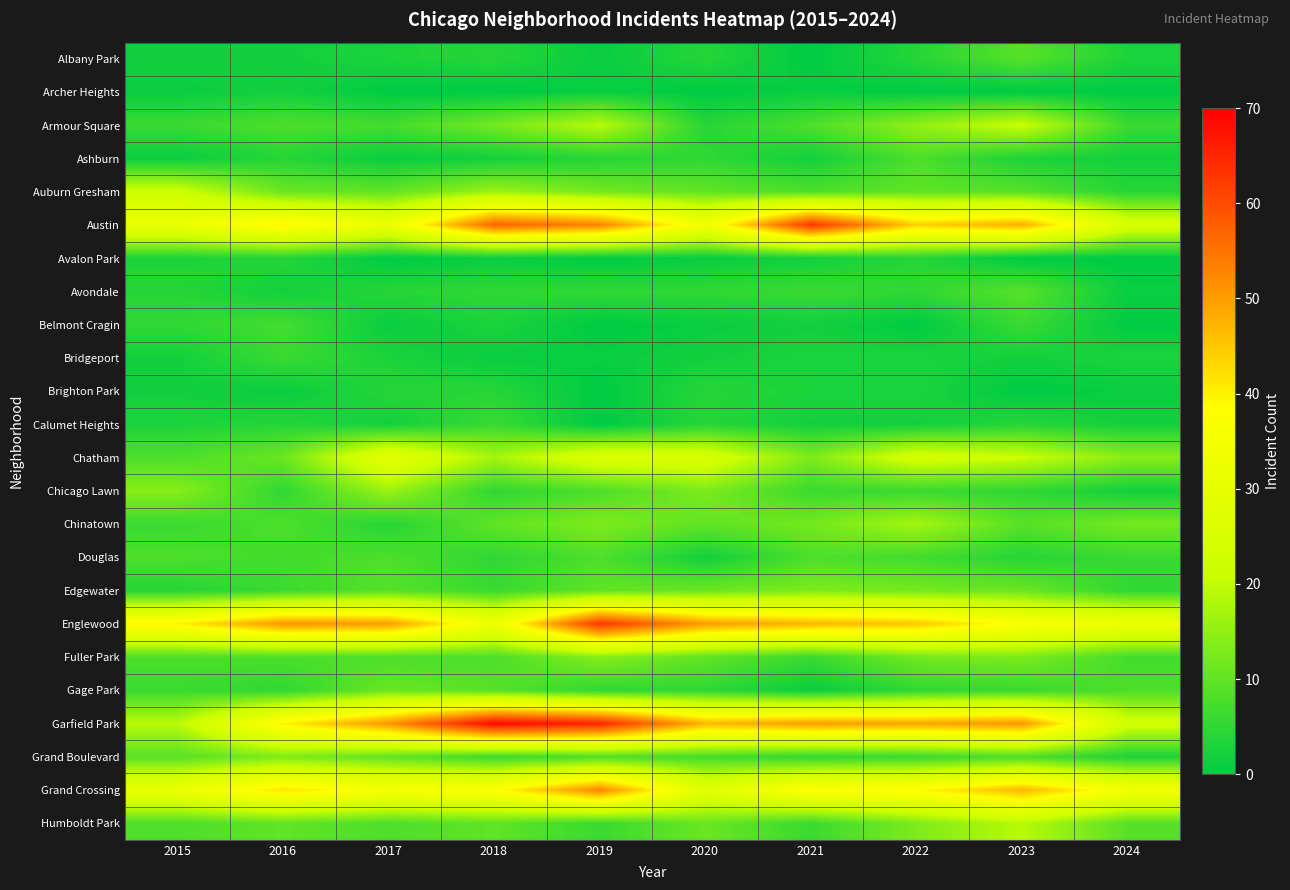

List the series in order of their peak value, highest first.

Garfield Park, Austin, Englewood, Grand Crossing, Chatham, Auburn Gresham, Armour Square, Humboldt Park, Chinatown, Chicago Lawn, Fuller Park, Edgewater, Grand Boulevard, Gage Park, Albany Park, Avondale, Ashburn, Douglas, Belmont Cragin, Bridgeport, Calumet Heights, Avalon Park, Brighton Park, Archer Heights